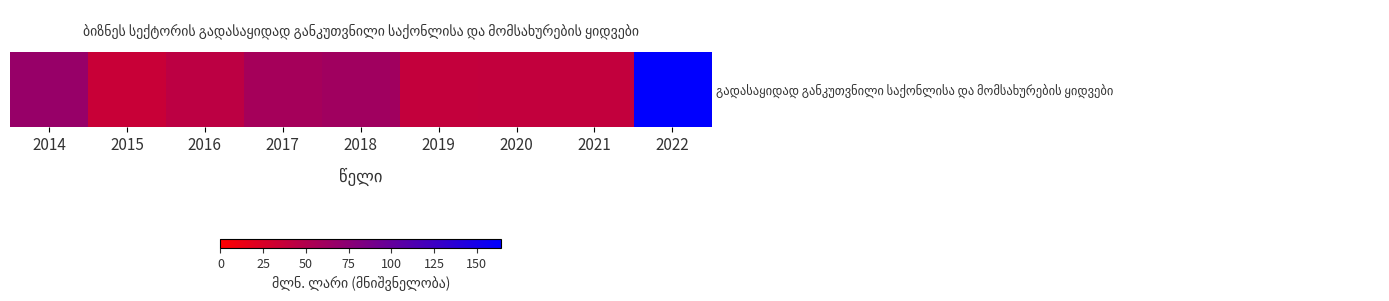

List the labels in order of value, largest first.

2022, 2014, 2018, 2017, 2016, 2021, 2020, 2019, 2015